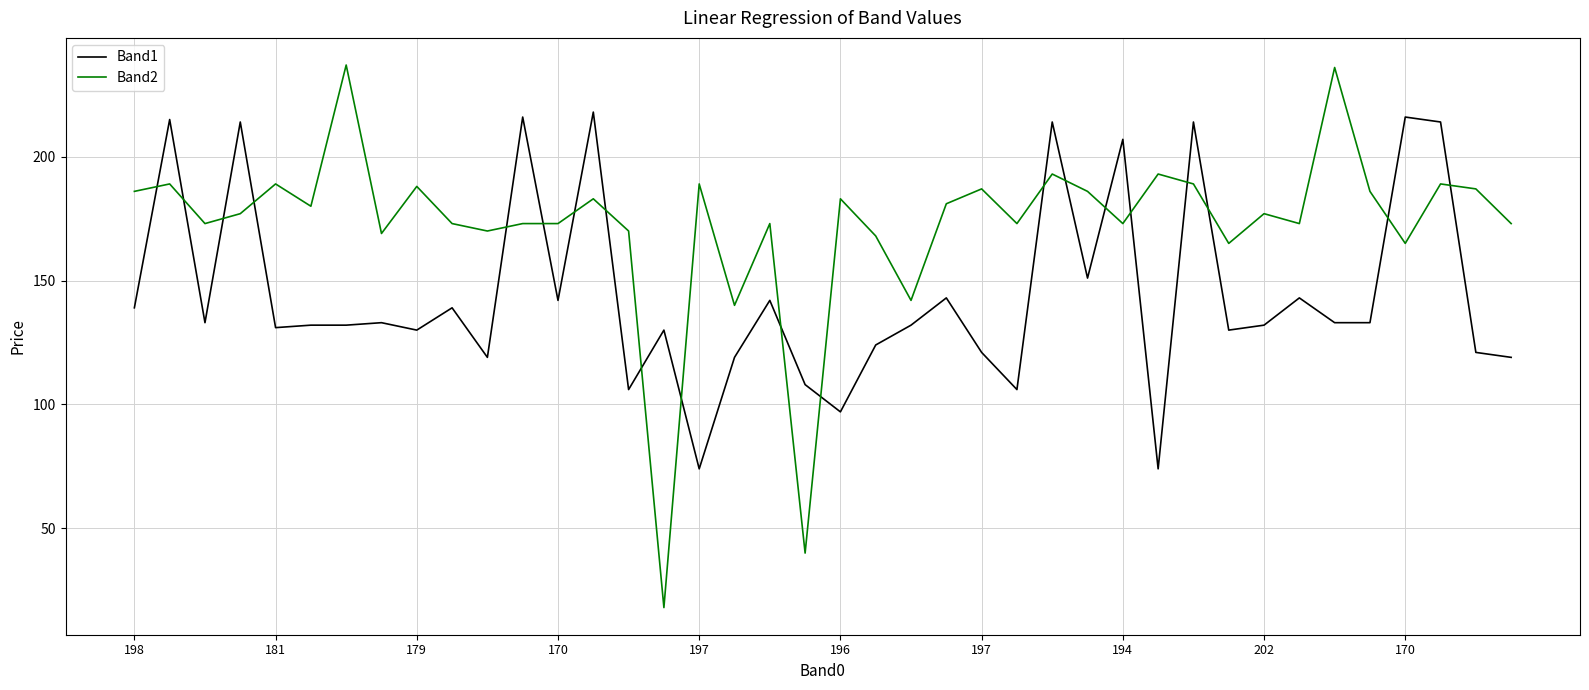

Reading left to right, list all the values displayed in this chart.

Band1: 139	215	133	214	131	132	132	133	130	139	119	216	142	218	106	130	74	119	142	108	97	124	132	143	121	106	214	151	207	74	214	130	132	143	133	133	216	214	121	119
Band2: 186	189	173	177	189	180	237	169	188	173	170	173	173	183	170	18	189	140	173	40	183	168	142	181	187	173	193	186	173	193	189	165	177	173	236	186	165	189	187	173